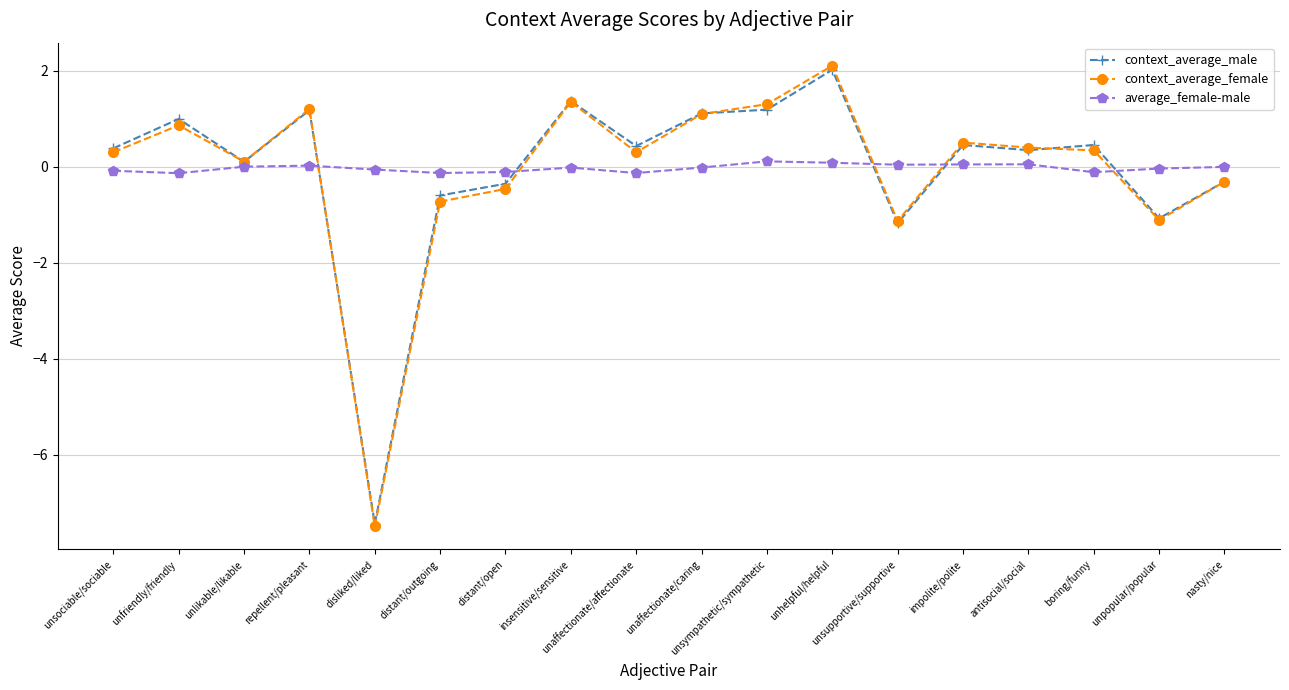

What is the label of the 8th point from the right?

unsympathetic/sympathetic